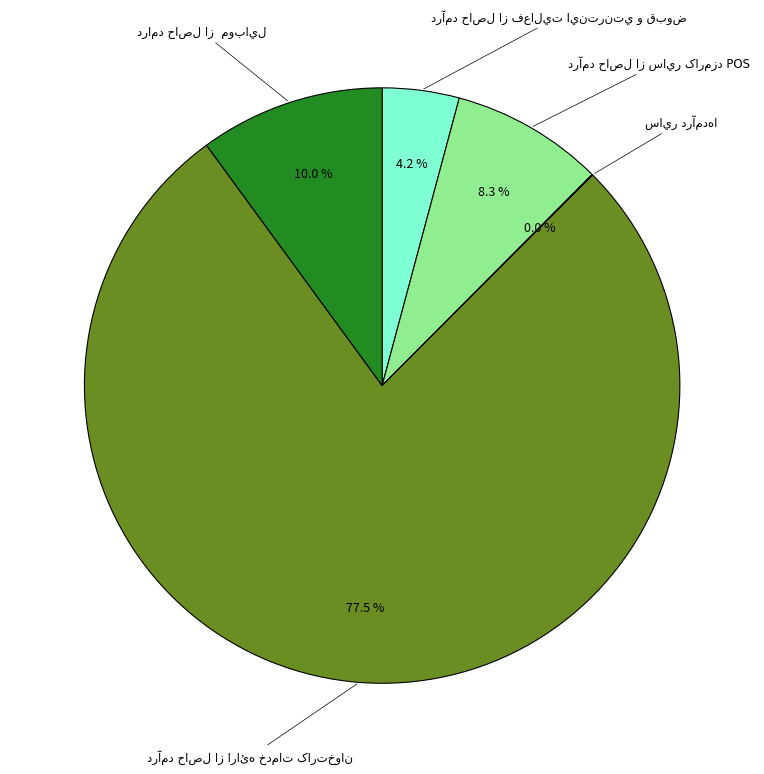

Is there a majority slice in this chart?

Yes